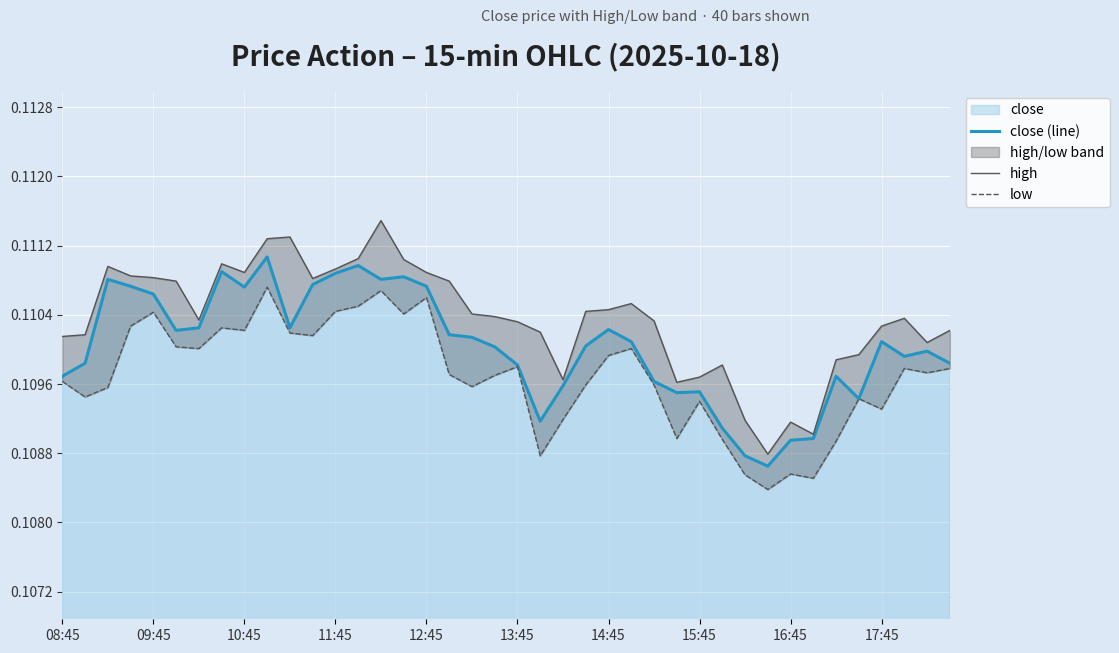

Reading left to right, list all the values displayed in this chart.

close (line): 0.1	0.1	0.1	0.1	0.1	0.1	0.1	0.1	0.1	0.1	0.1	0.1	0.1	0.1	0.1	0.1	0.1	0.1	0.1	0.1	0.1	0.1	0.1	0.1	0.1	0.1	0.1	0.1	0.1	0.1	0.1	0.1	0.1	0.1	0.1	0.1	0.1	0.1	0.1	0.1
high: 0.1	0.1	0.1	0.1	0.1	0.1	0.1	0.1	0.1	0.1	0.1	0.1	0.1	0.1	0.1	0.1	0.1	0.1	0.1	0.1	0.1	0.1	0.1	0.1	0.1	0.1	0.1	0.1	0.1	0.1	0.1	0.1	0.1	0.1	0.1	0.1	0.1	0.1	0.1	0.1
low: 0.1	0.1	0.1	0.1	0.1	0.1	0.1	0.1	0.1	0.1	0.1	0.1	0.1	0.1	0.1	0.1	0.1	0.1	0.1	0.1	0.1	0.1	0.1	0.1	0.1	0.1	0.1	0.1	0.1	0.1	0.1	0.1	0.1	0.1	0.1	0.1	0.1	0.1	0.1	0.1